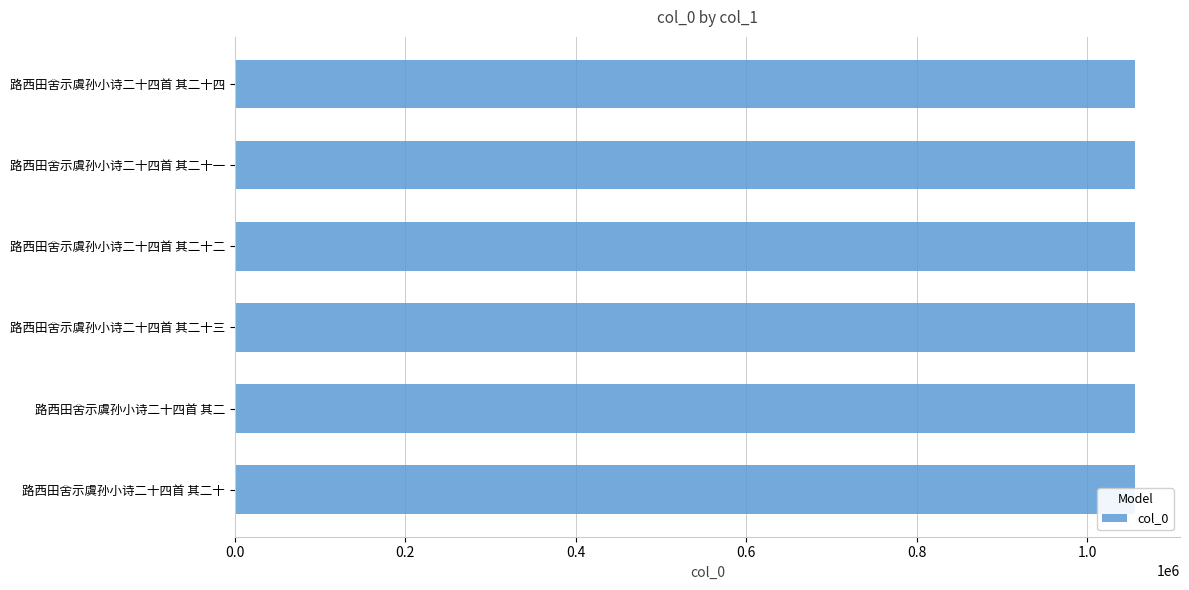

Does the chart contain stacked bars?

No